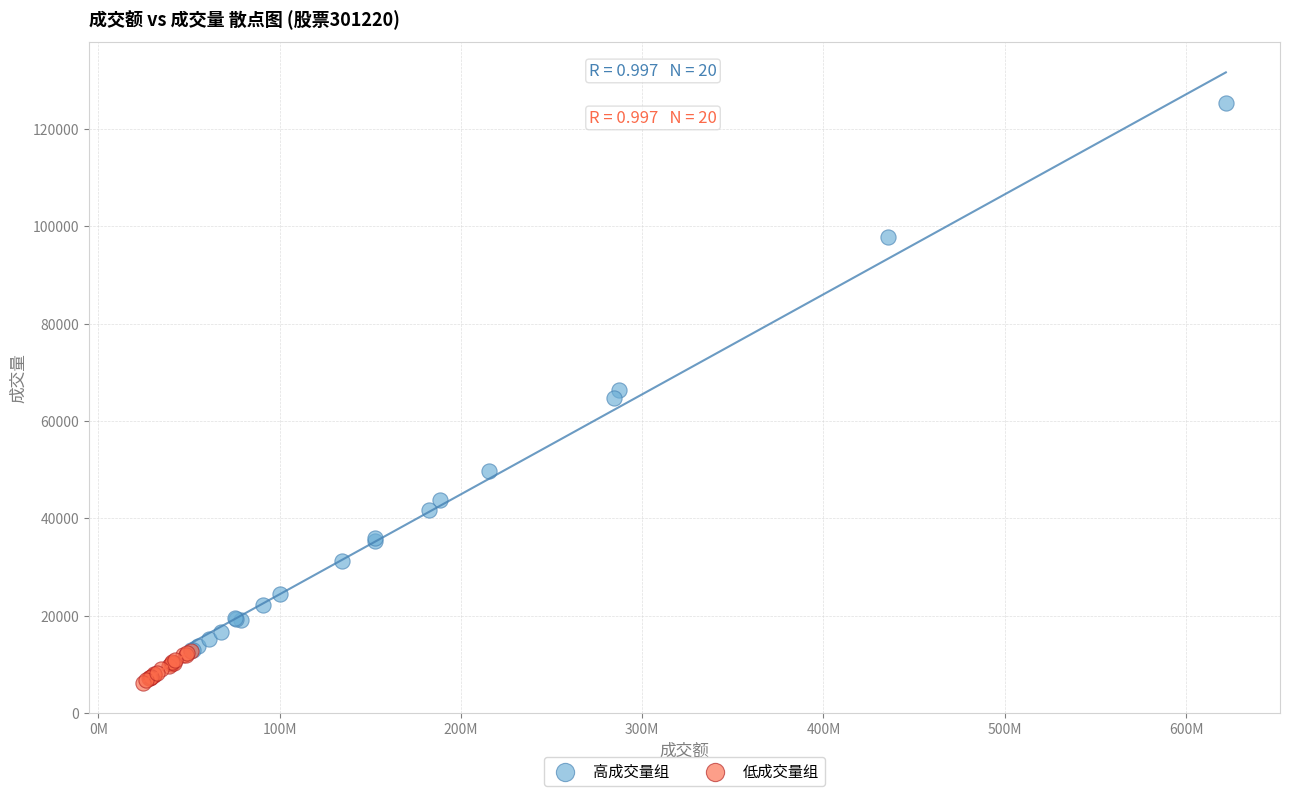

Which series reaches the maximum Y coordinate?

高成交量组